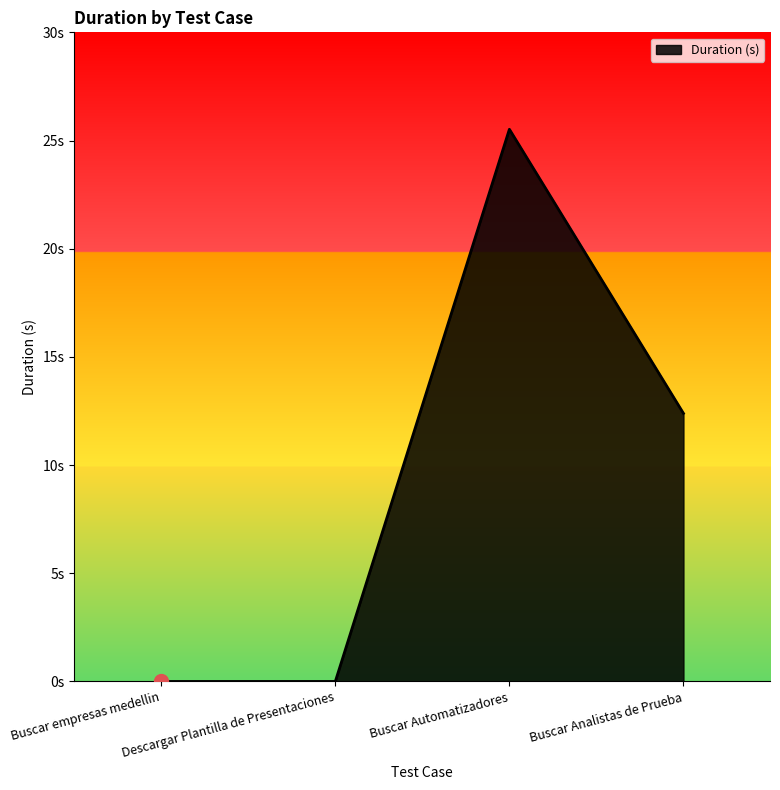

Rank the categories by value from highest to lowest.

Buscar Automatizadores, Buscar Analistas de Prueba, Buscar empresas medellin, Descargar Plantilla de Presentaciones